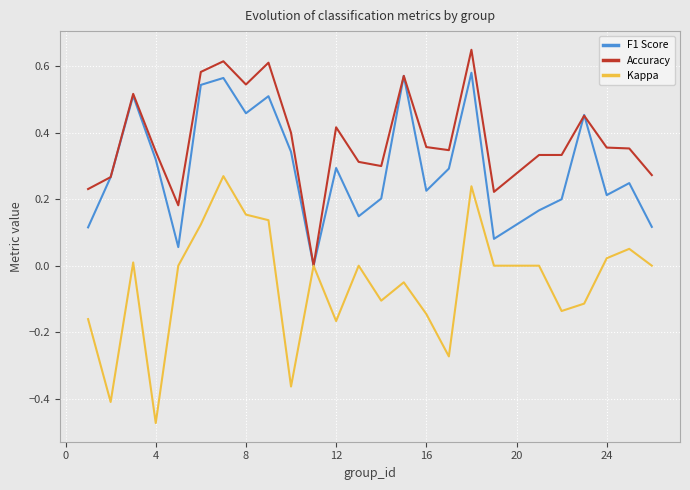

How many lines are shown in the chart?

3